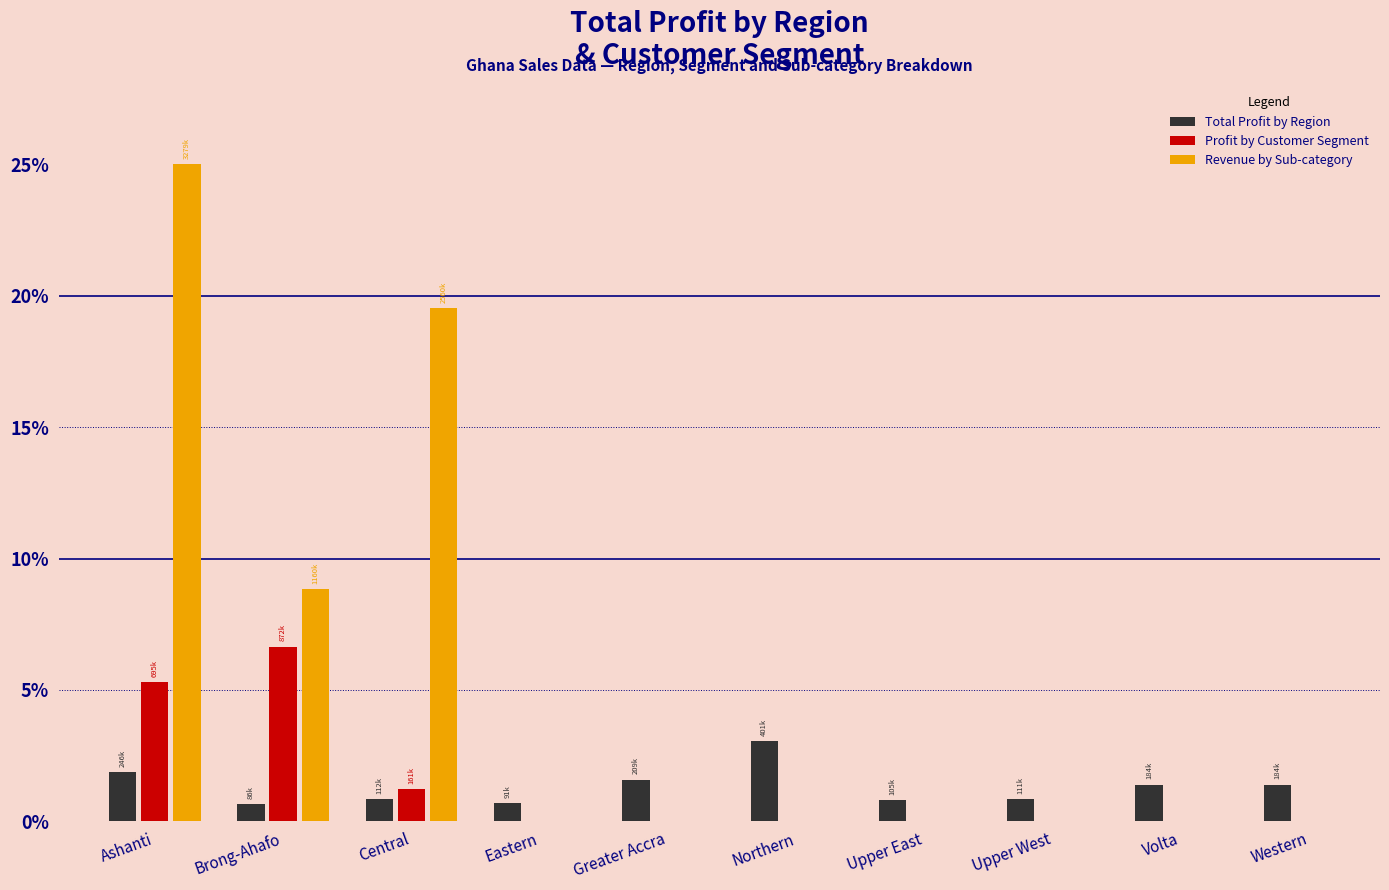

At which category is the sum across all series the highest?

Ashanti